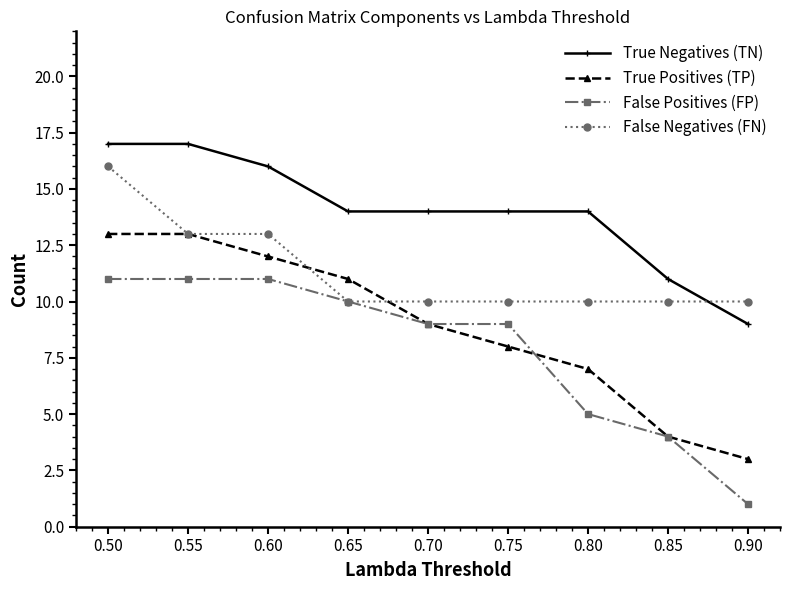

At how many categories does at least one series exceed 5?

9